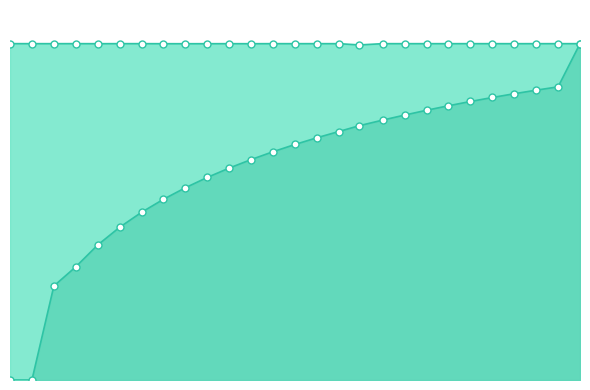

Between 11 and 19, which series saw the biggest shift?

C(y)